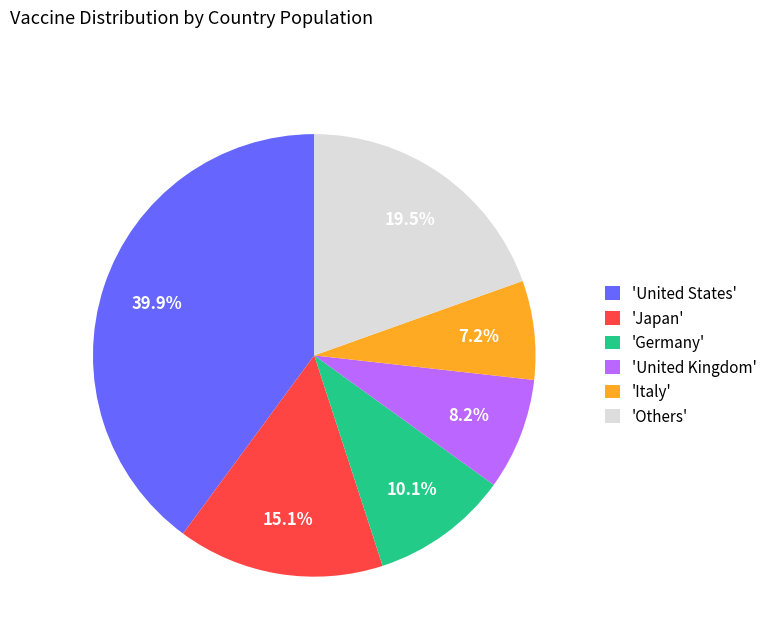

To the nearest percent, what is the average slice percentage?

17%